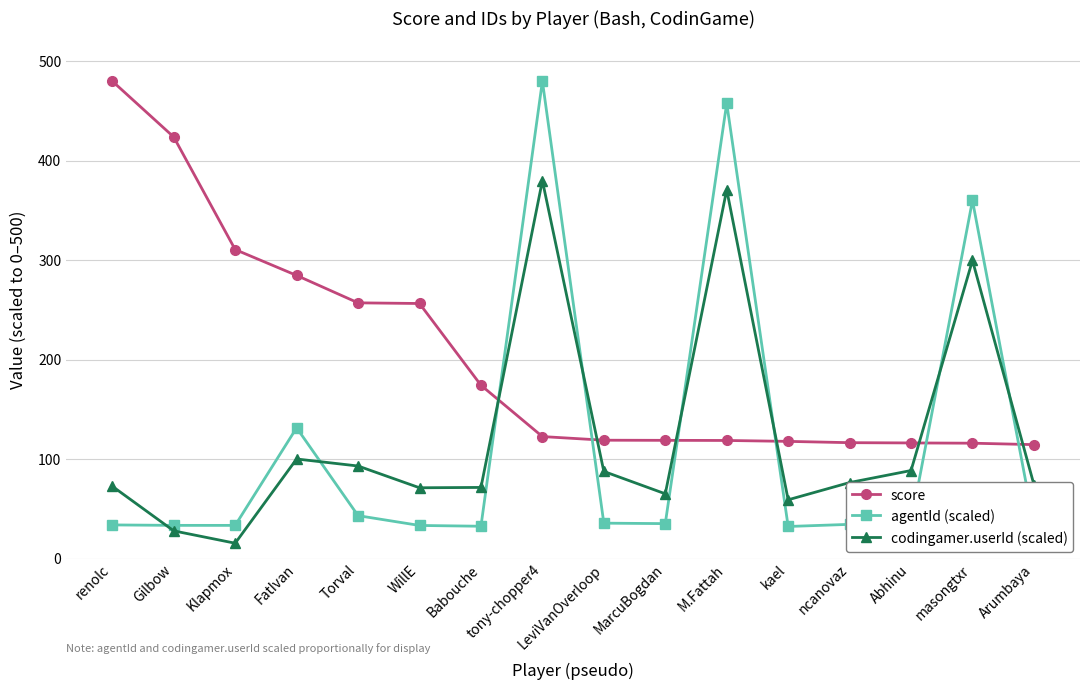

The score series shows 257.1 at Torval. True or false?

True